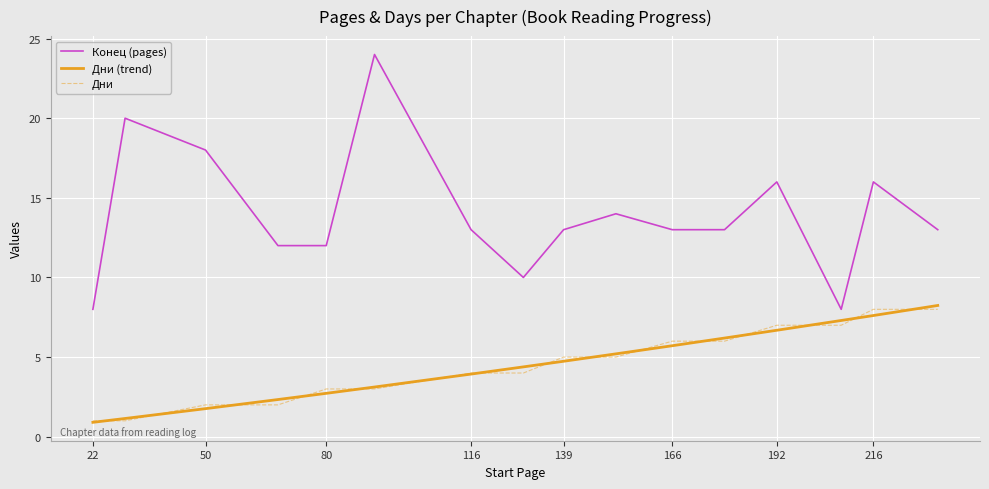

True or false: Дни and Конец (pages) cross at least once.

False